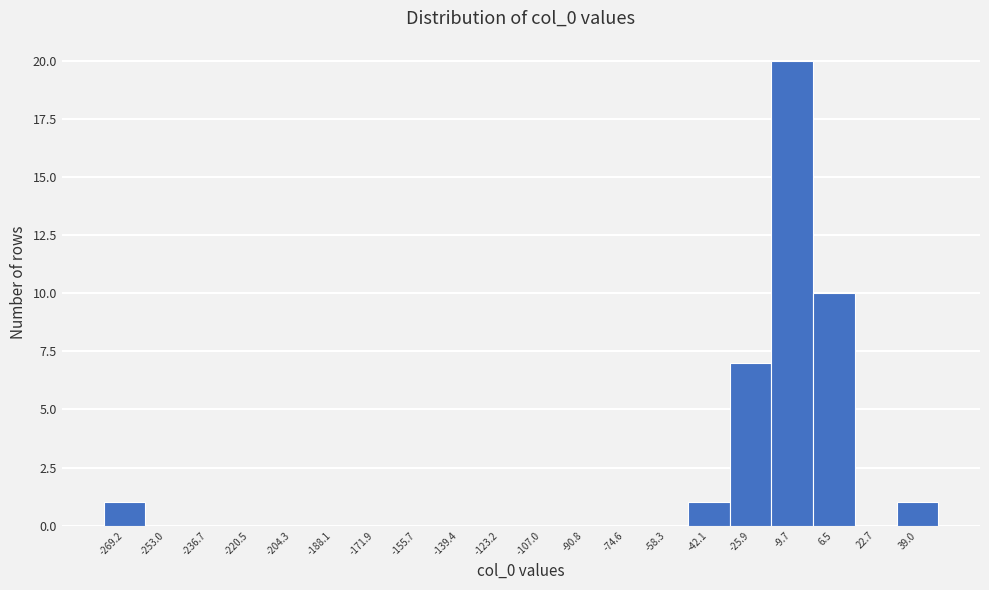

Reading left to right, transcribe all the data shown in this chart.

-269.2=1	-253.0=0	-236.7=0	-220.5=0	-204.3=0	-188.1=0	-171.9=0	-155.7=0	-139.4=0	-123.2=0	-107.0=0	-90.8=0	-74.6=0	-58.3=0	-42.1=1	-25.9=7	-9.7=20	6.5=10	22.7=0	39.0=1